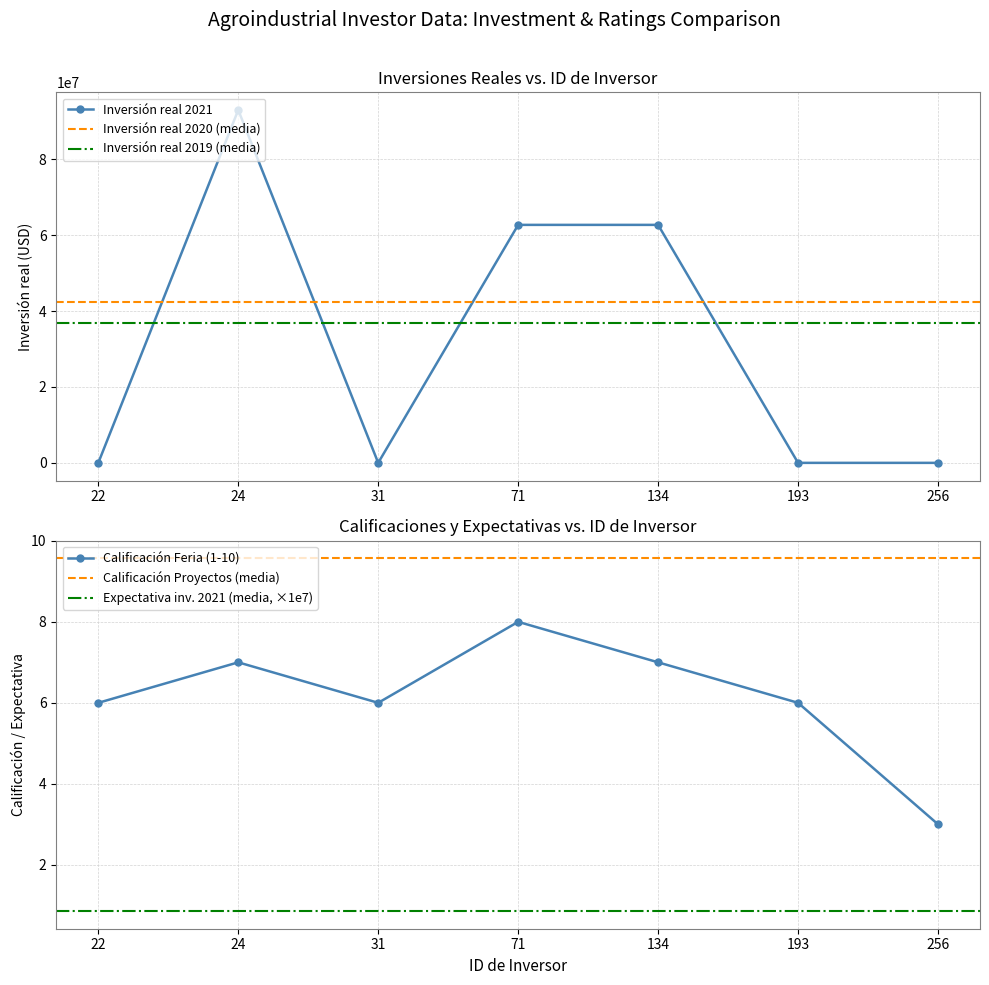

Which series has the widest spread of values?

Inversión real 2021